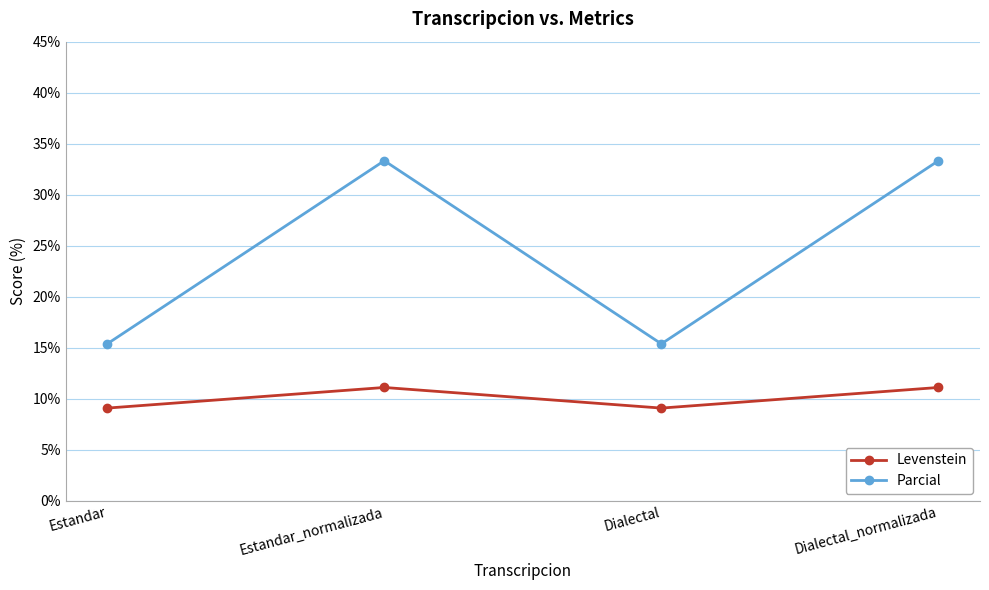

Which series changed the most between Dialectal and Dialectal_normalizada?

Parcial